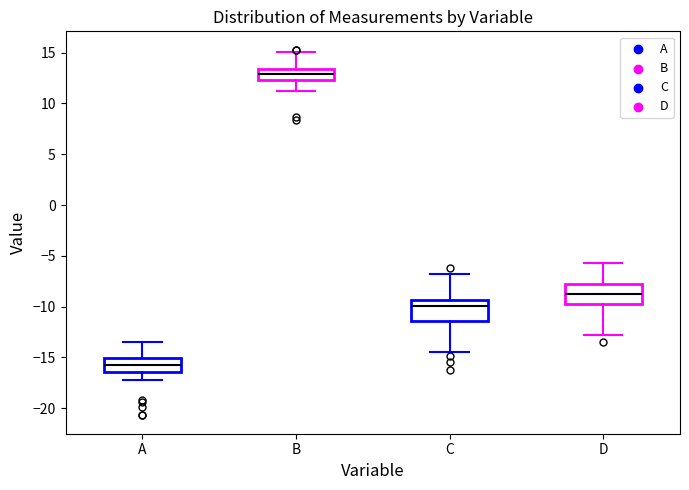

Reading left to right, read every box against the y-axis: the position of its median line, the range the box covers, and the ends of its whiskers. The values are not printed on the chart, so give them approximately, as read against the axis.

A: median -15.5, box -16.5 to -15.0, whiskers -17.0 to -13.5
B: median 13.0, box 12.5 to 13.5, whiskers 11.0 to 15.0
C: median -10.0, box -11.5 to -9.5, whiskers -14.5 to -6.5
D: median -8.5, box -10.0 to -7.5, whiskers -13.0 to -5.5